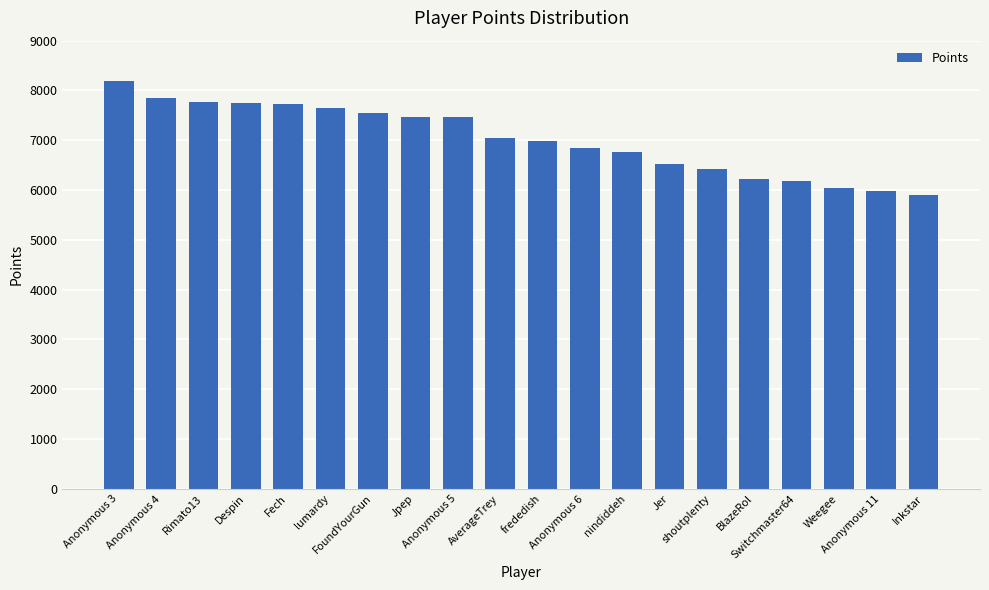

What is the smallest value displayed?

5894